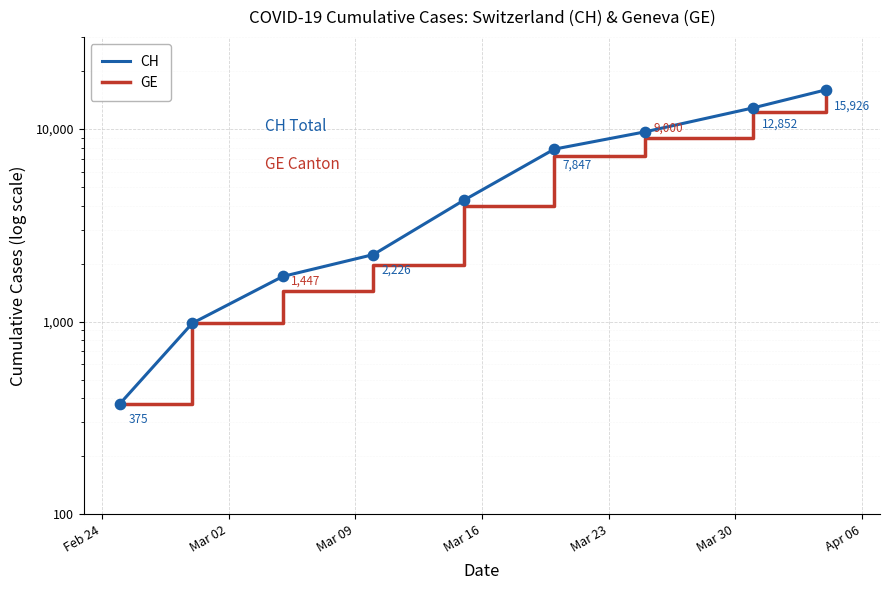

Which series contains the highest Y value?

CH